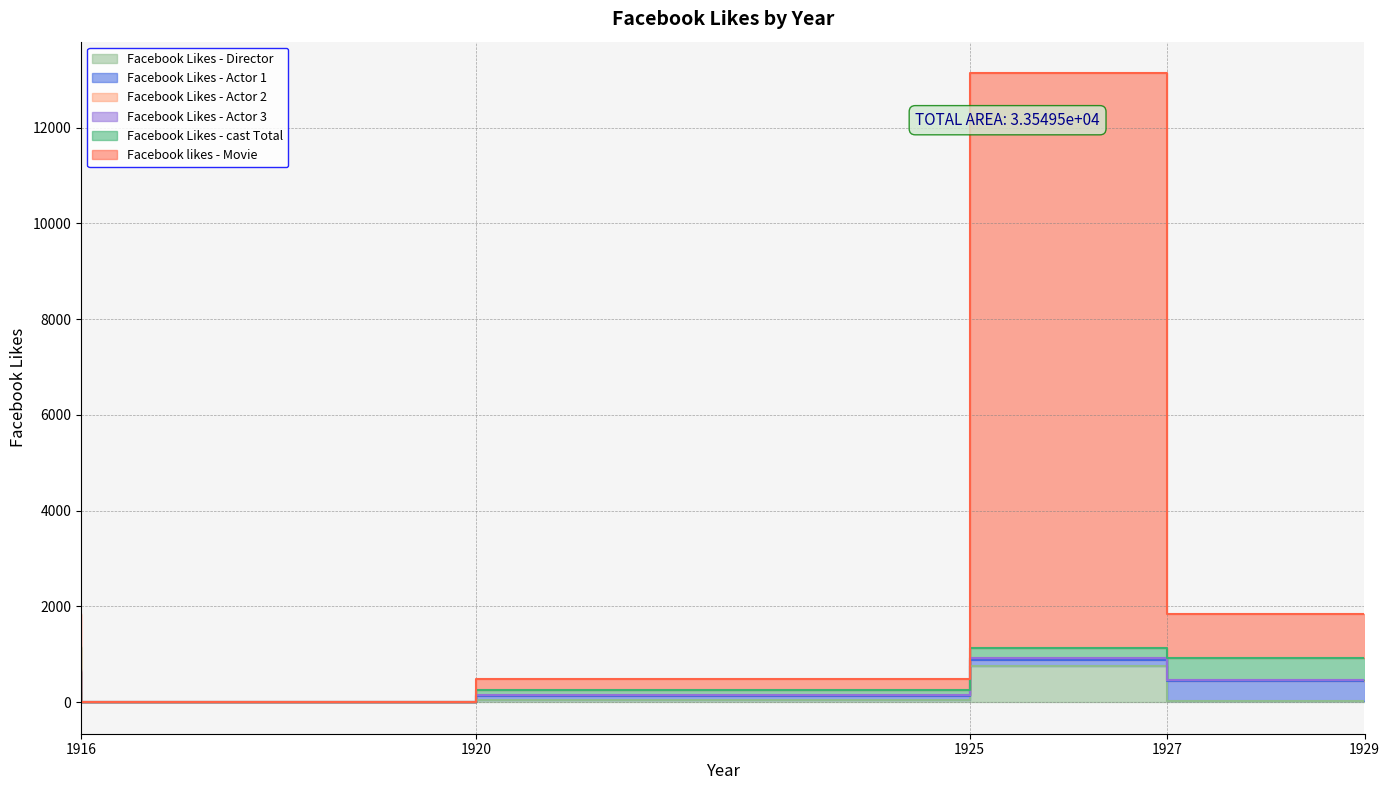

How many lines are shown in the chart?

6